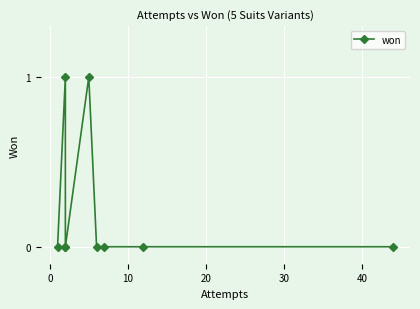

How many lines are shown in the chart?

1